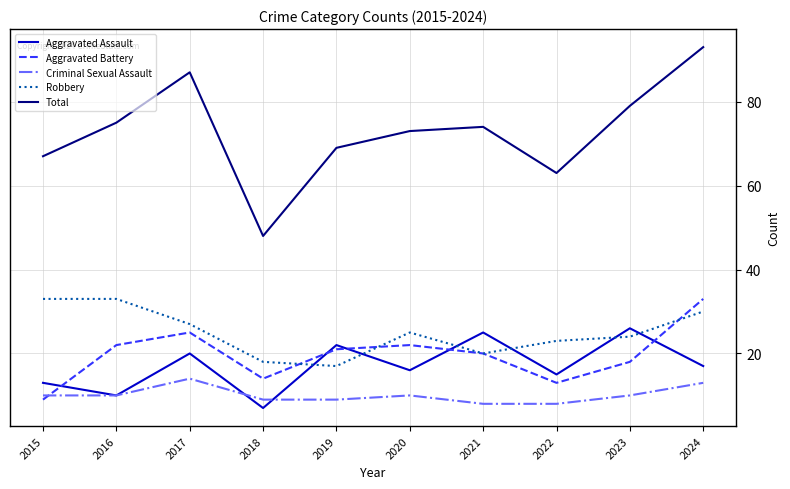

True or false: Aggravated Assault has more than 0 interior local peaks.

True